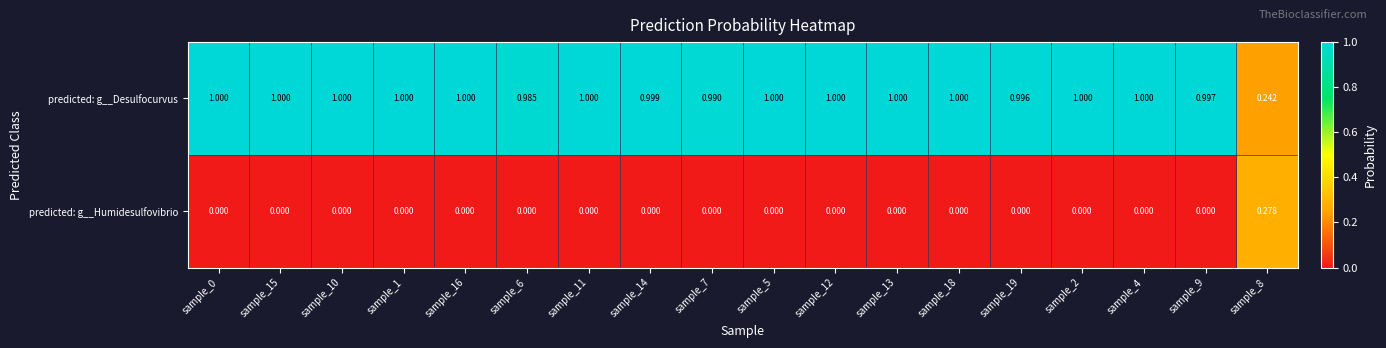

List the series in order of their overall mean, highest first.

predicted: g__Desulfocurvus, predicted: g__Humidesulfovibrio